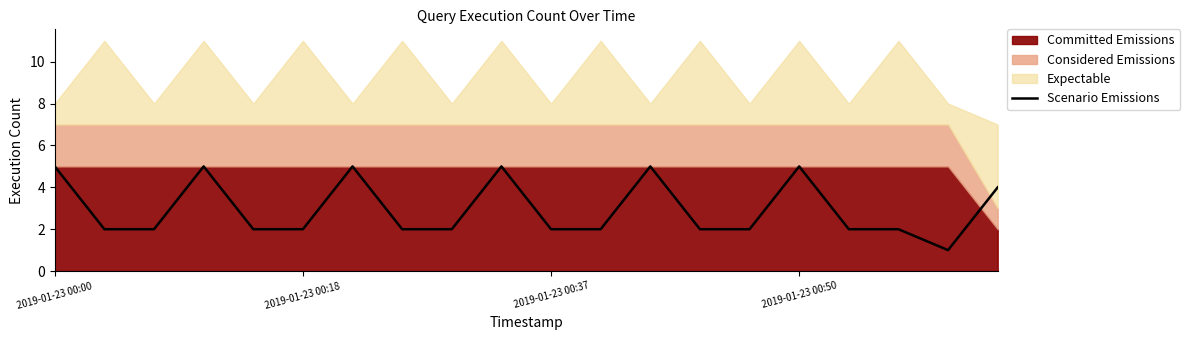

Does the chart display data point markers on the line(s)?

No